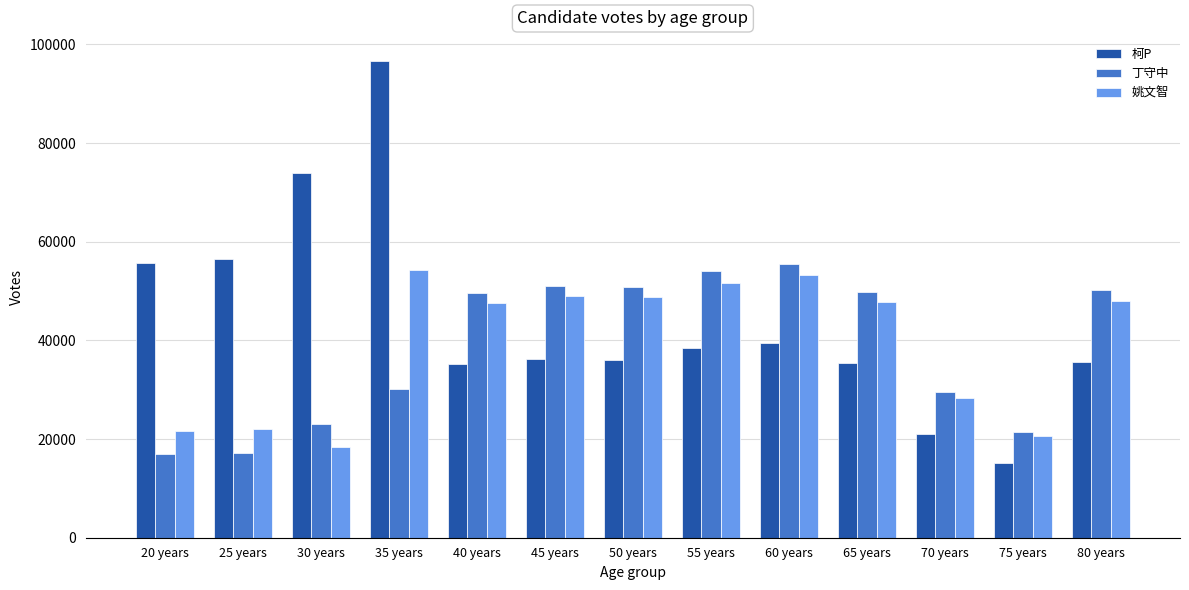

How many distinct data groups are displayed?

3